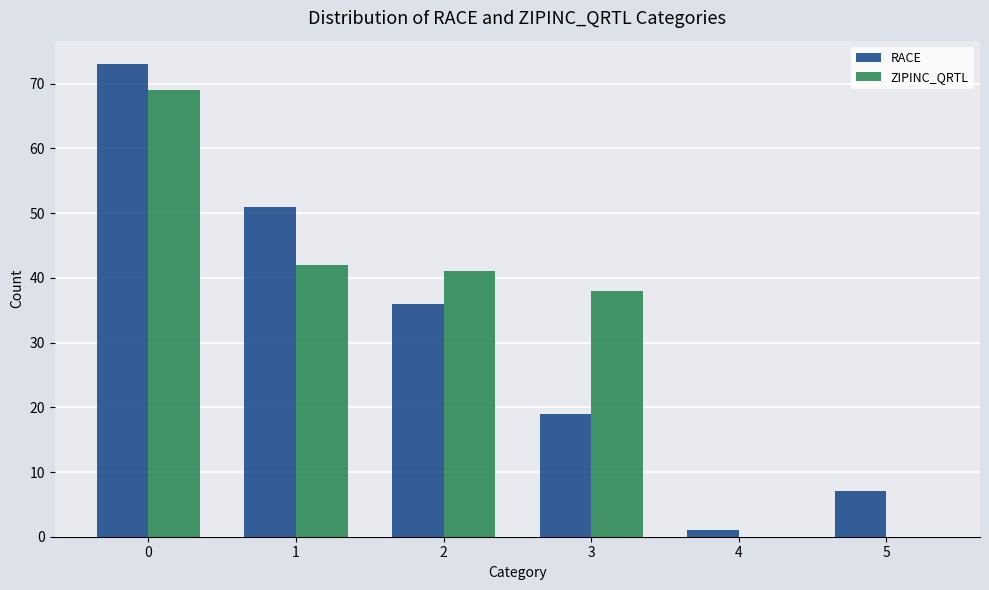

What is the sum of all ZIPINC_QRTL values?

190